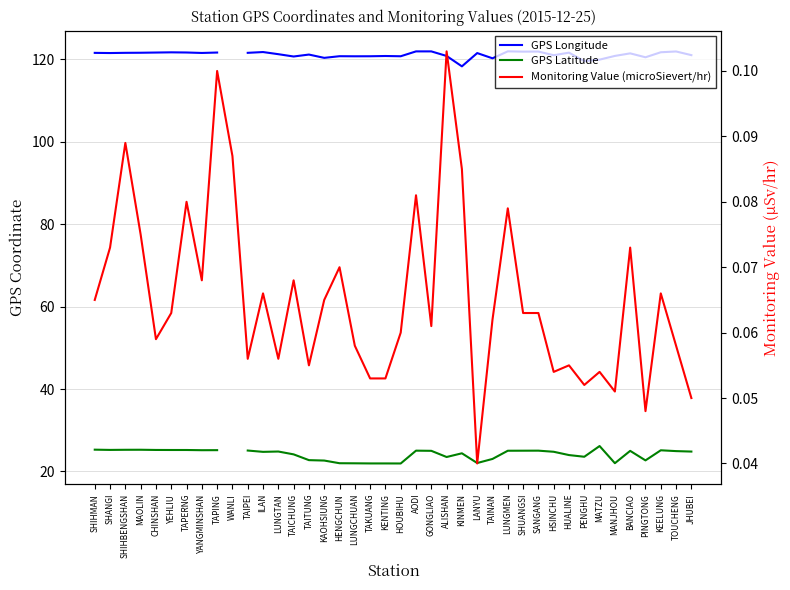

Which series changed the most between TAICHUNG and HENGCHUN?

GPS Latitude